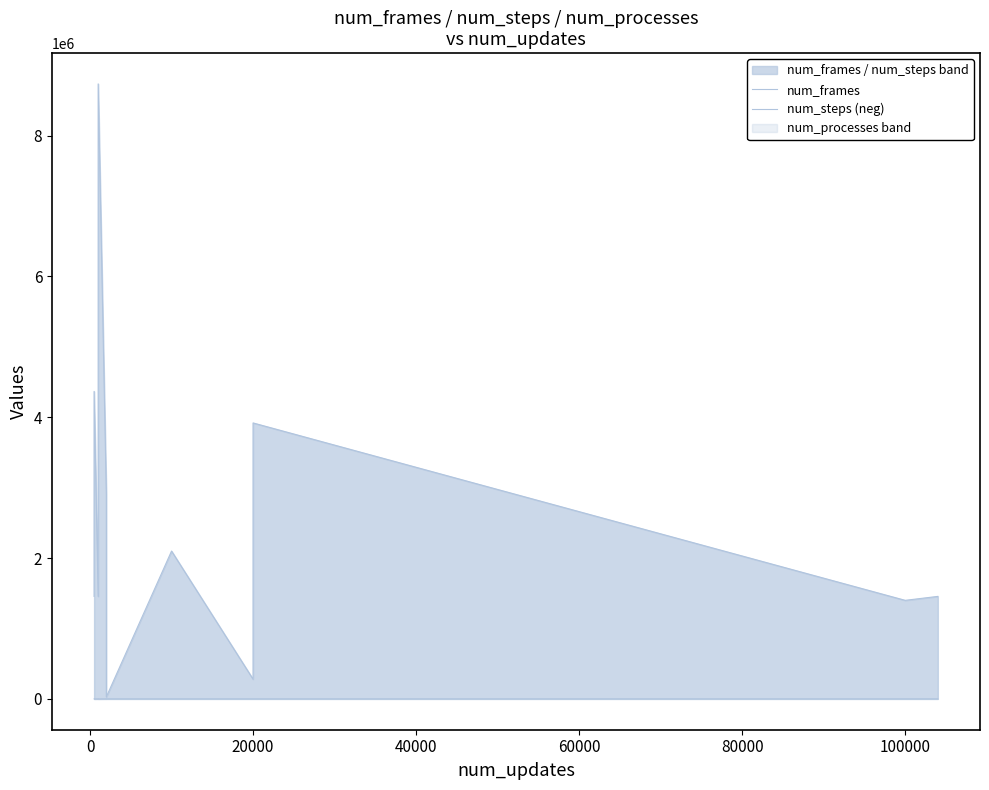

What is the minimum value for num_steps (neg)?

-1092